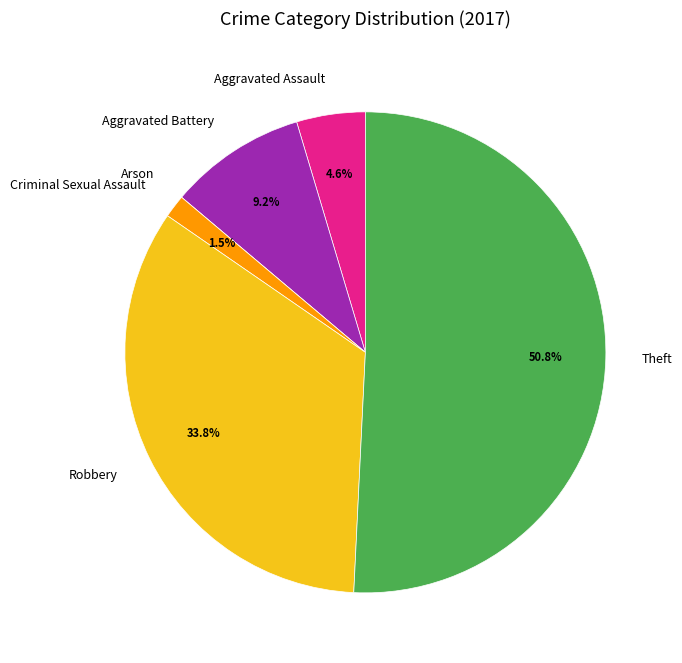

Is the sum of Robbery and Aggravated Assault greater than half?

No